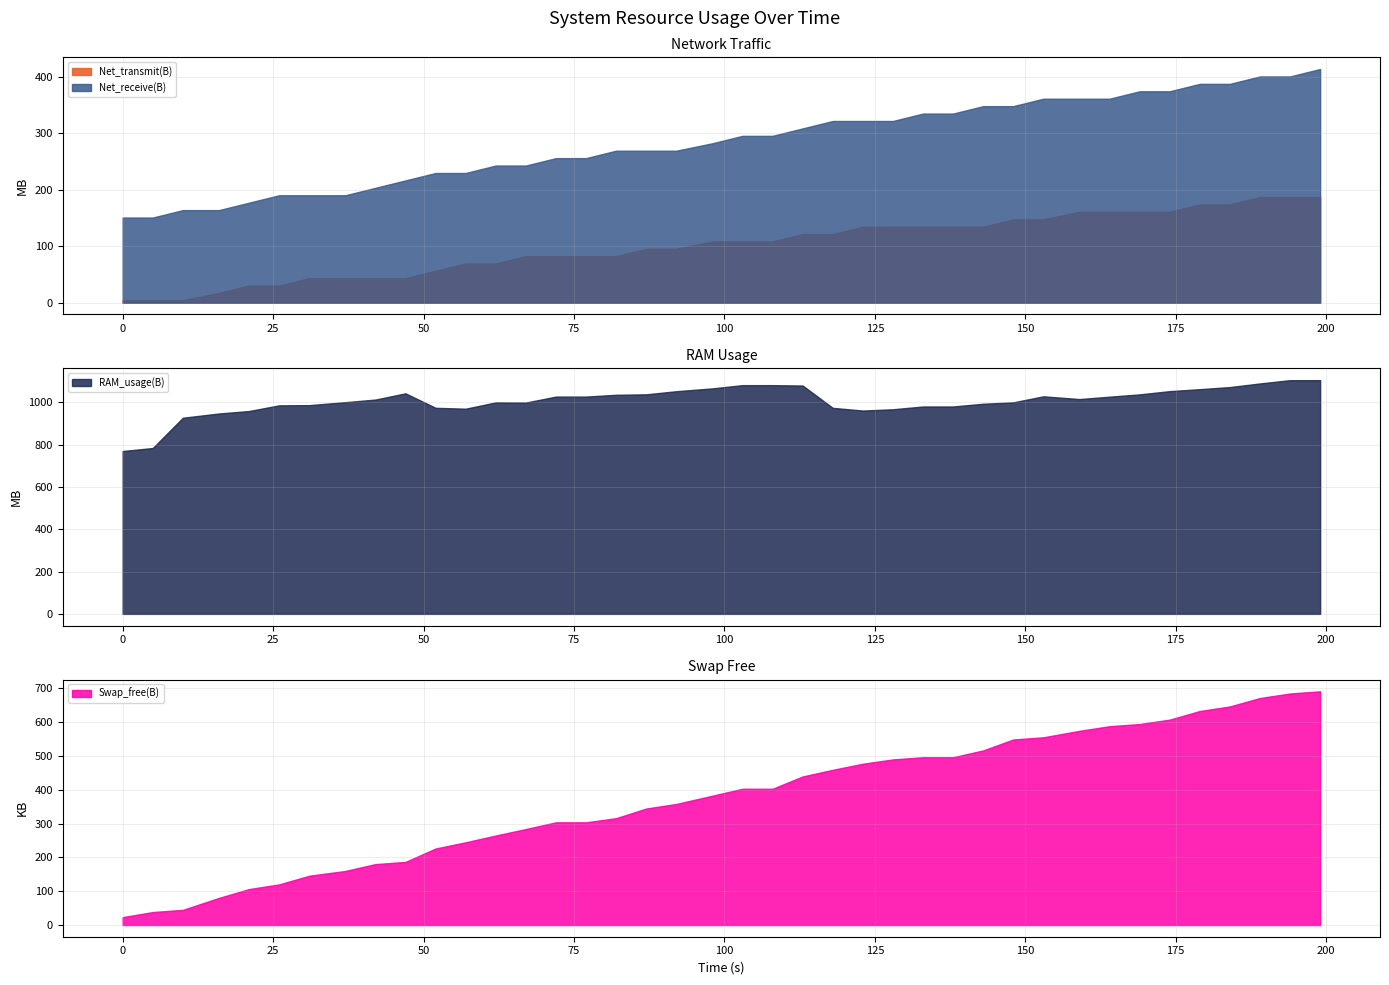

At 38, list the series in order from largest to smallest.

RAM_usage(B), Net_receive(B), Net_transmit(B), Swap_free(B)